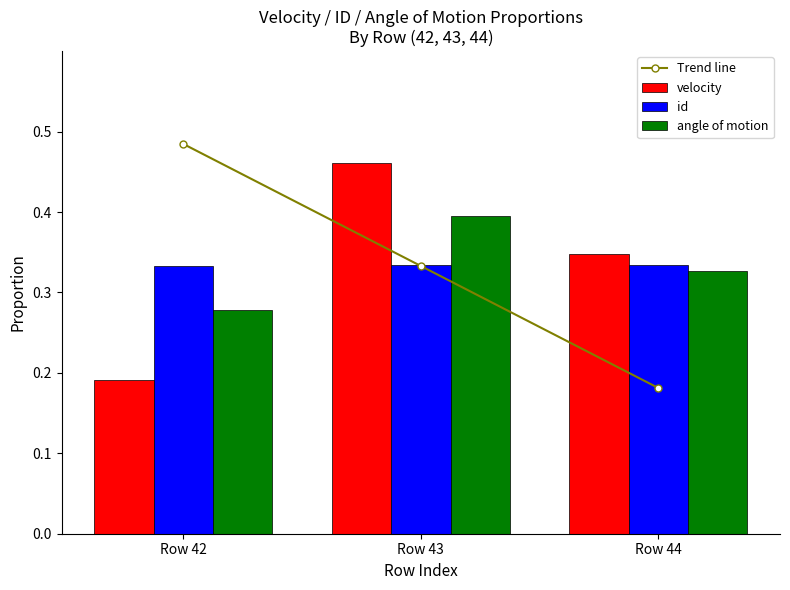

The id series shows 0.5 at Row 44. True or false?

False